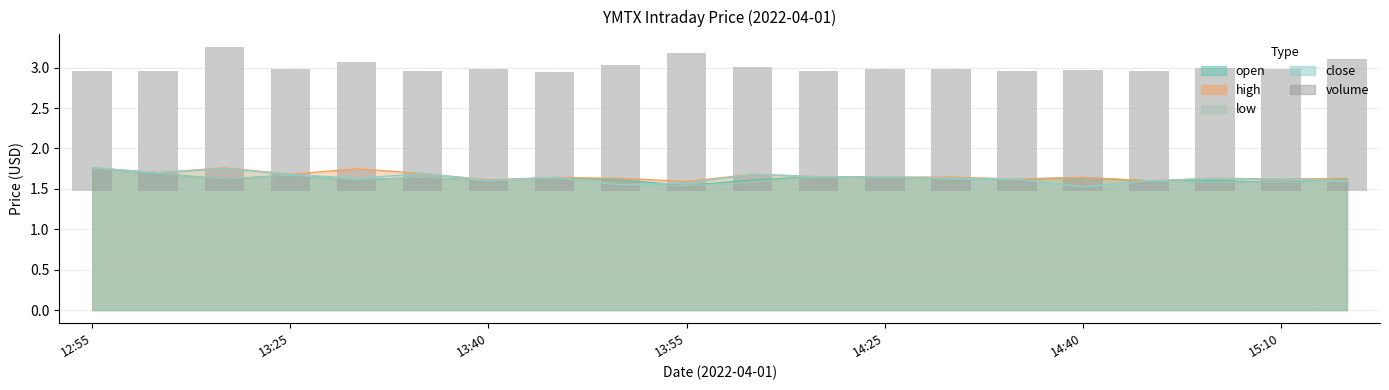

Does the chart contain stacked bars?

No